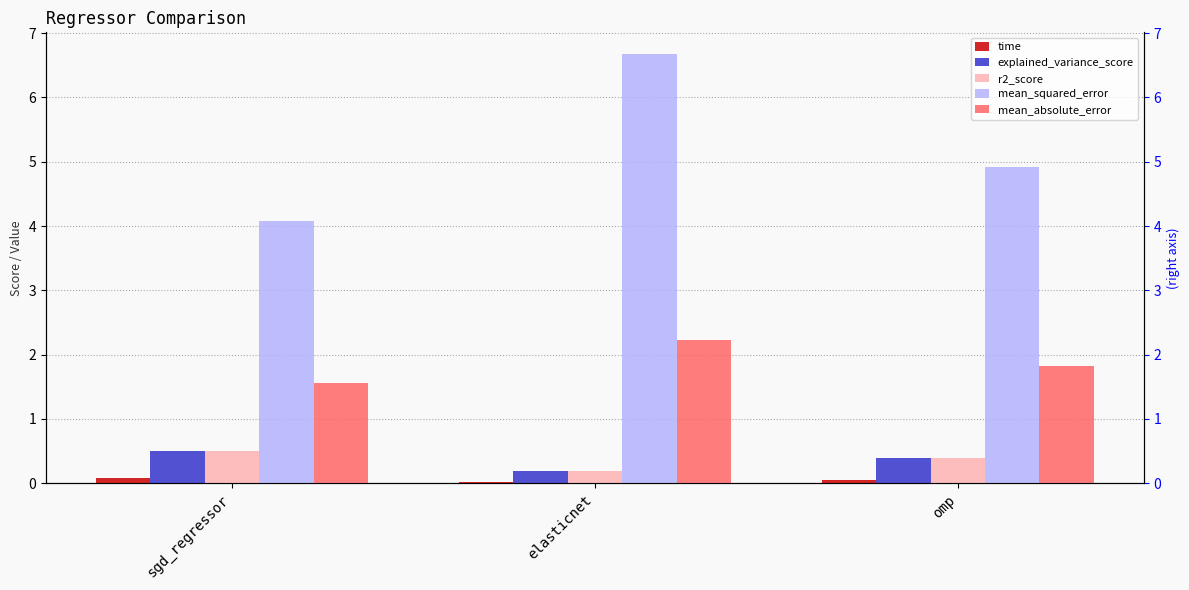

Reading right to left, list all the values displayed in this chart.

time: 0.1	0.0	0.1
explained_variance_score: 0.4	0.2	0.5
r2_score: 0.4	0.2	0.5
mean_squared_error: 4.9	6.7	4.1
mean_absolute_error: 1.8	2.2	1.6